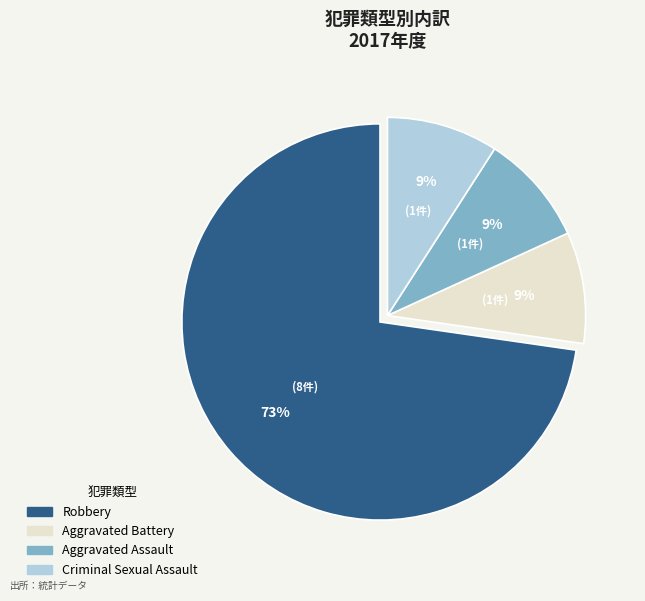

Is there a majority slice in this chart?

Yes